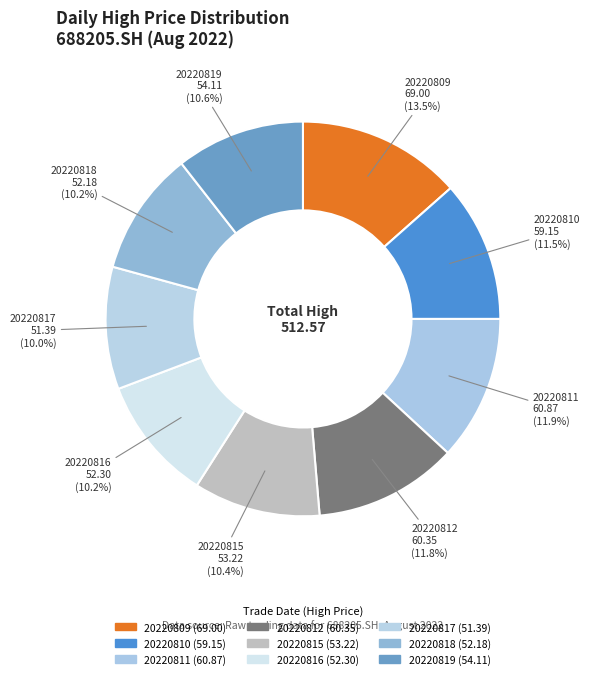

Count the number of slices in the pie.

9